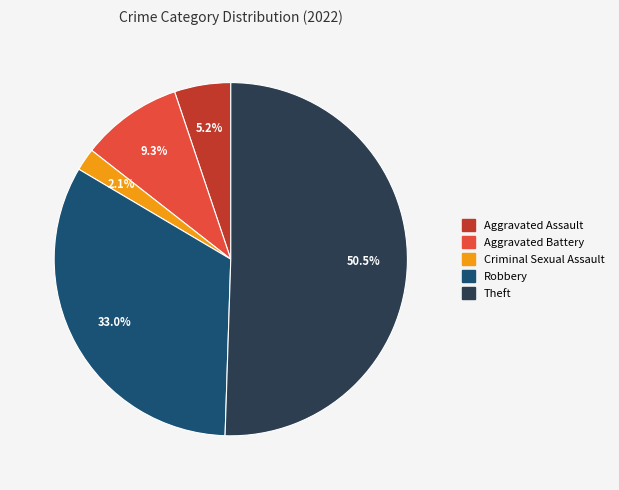

Approximately how many times larger is the value at Aggravated Battery compared to Robbery?

0.3